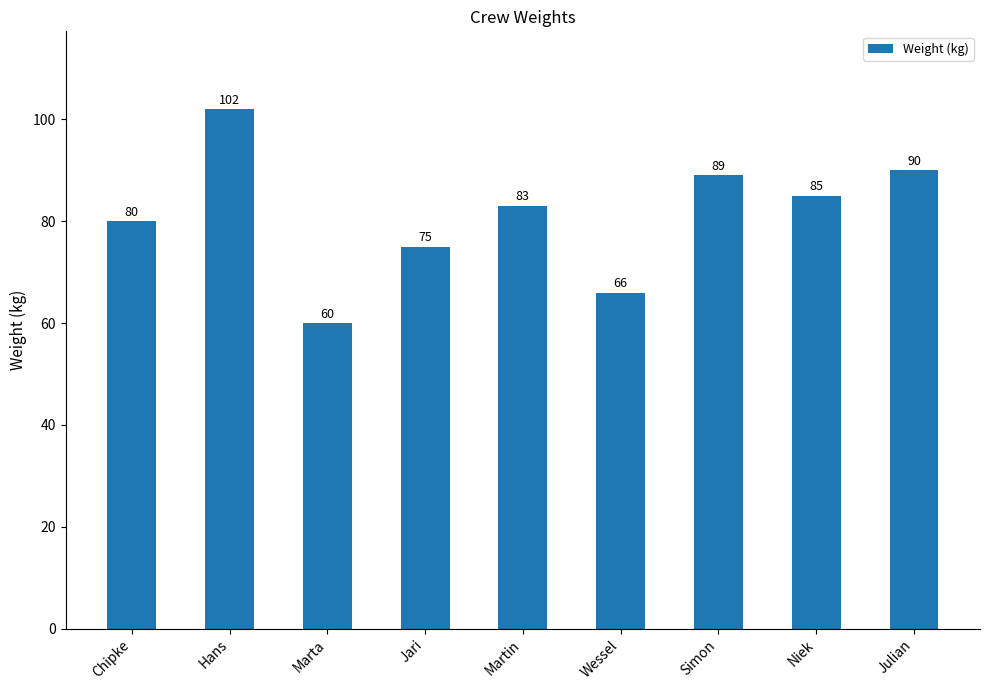

Where is the data nearest to the value 81?

Chipke